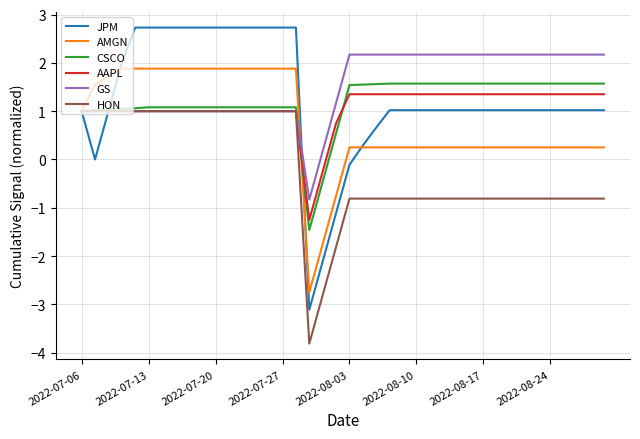

Which series has the widest spread of values?

JPM